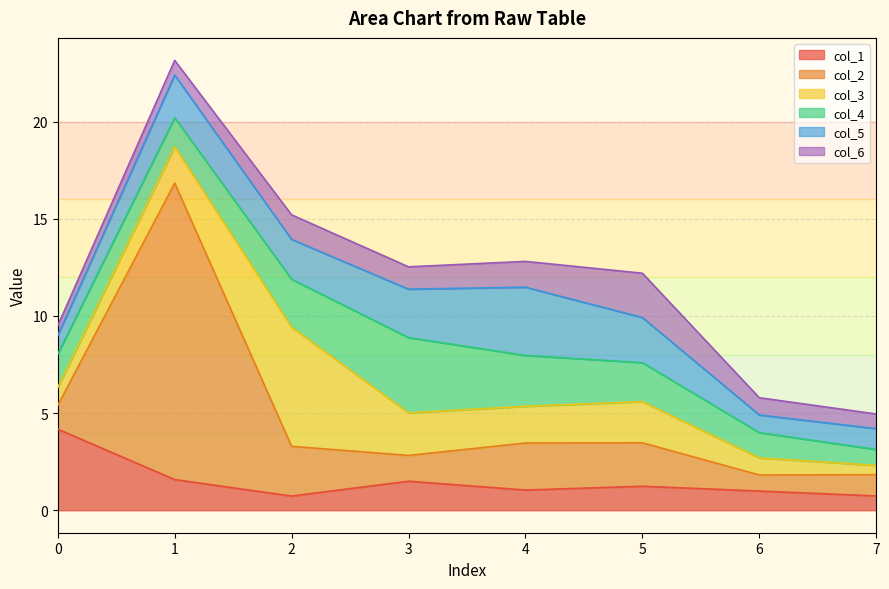

Reading left to right, what are all the values shown in this chart?

col_1: 4.2	1.6	0.7	1.5	1.0	1.2	1.0	0.7
col_2: 1.2	15.3	2.6	1.3	2.4	2.2	0.8	1.1
col_3: 0.9	1.9	6.1	2.2	1.9	2.1	0.9	0.5
col_4: 1.7	1.5	2.5	3.9	2.6	2.0	1.3	0.8
col_5: 1.0	2.2	2.1	2.5	3.5	2.3	0.9	1.1
col_6: 0.5	0.8	1.3	1.2	1.3	2.3	0.9	0.8